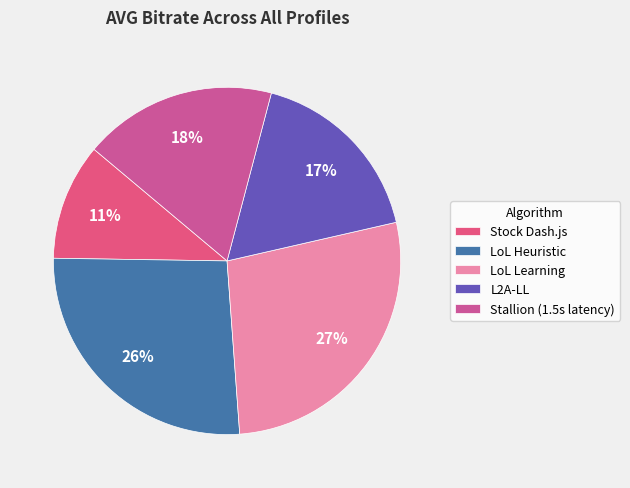

True or false: Stock Dash.js accounts for 20% of the total.

False